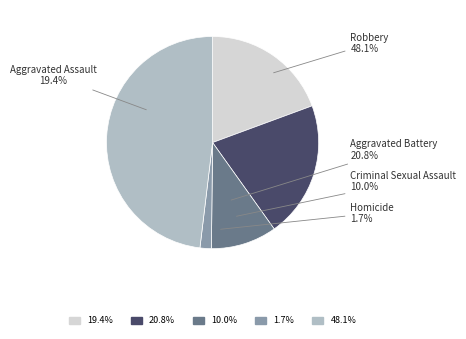

What percentage is NOT represented by Aggravated Battery?

79.2%